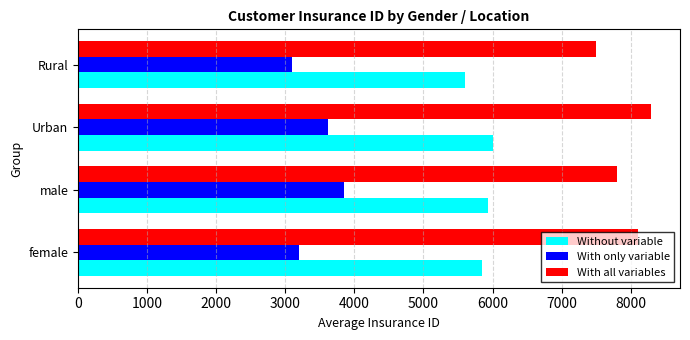

What is the difference between the highest and lowest values at Urban?

4680